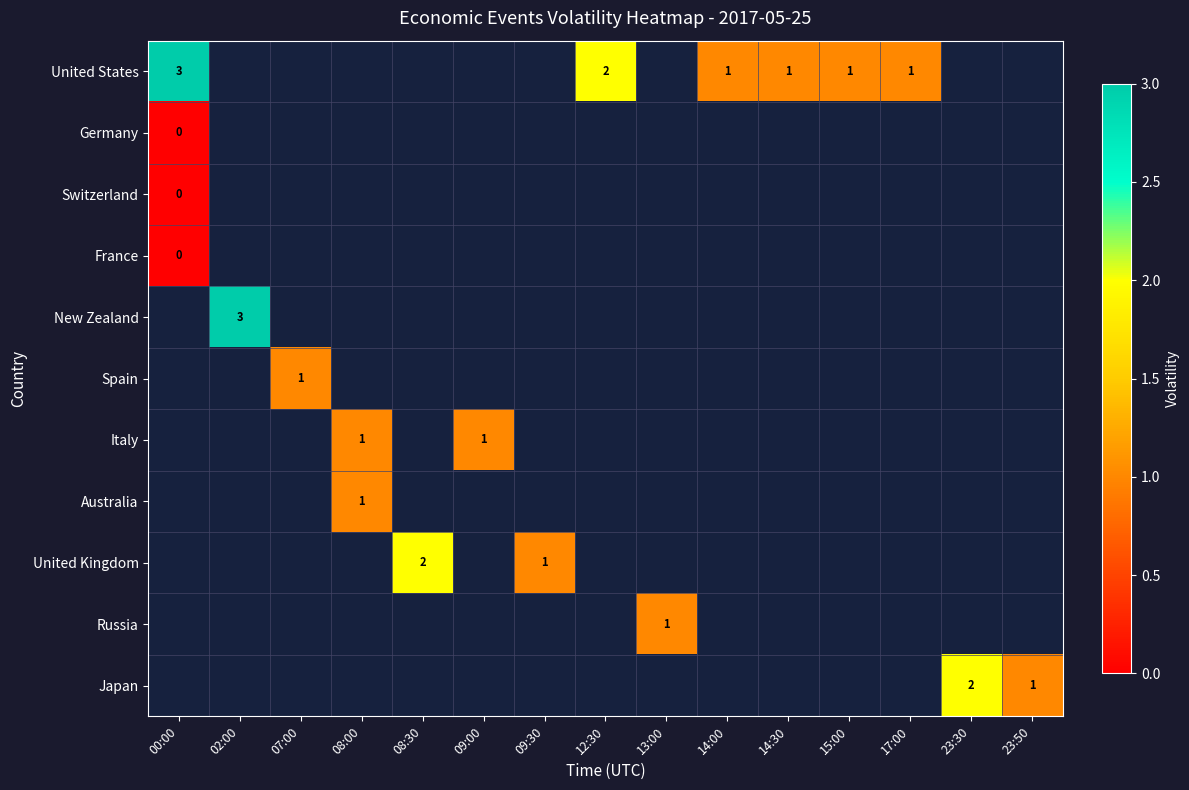

Is it true that Japan equals 2 at 23:30?

True